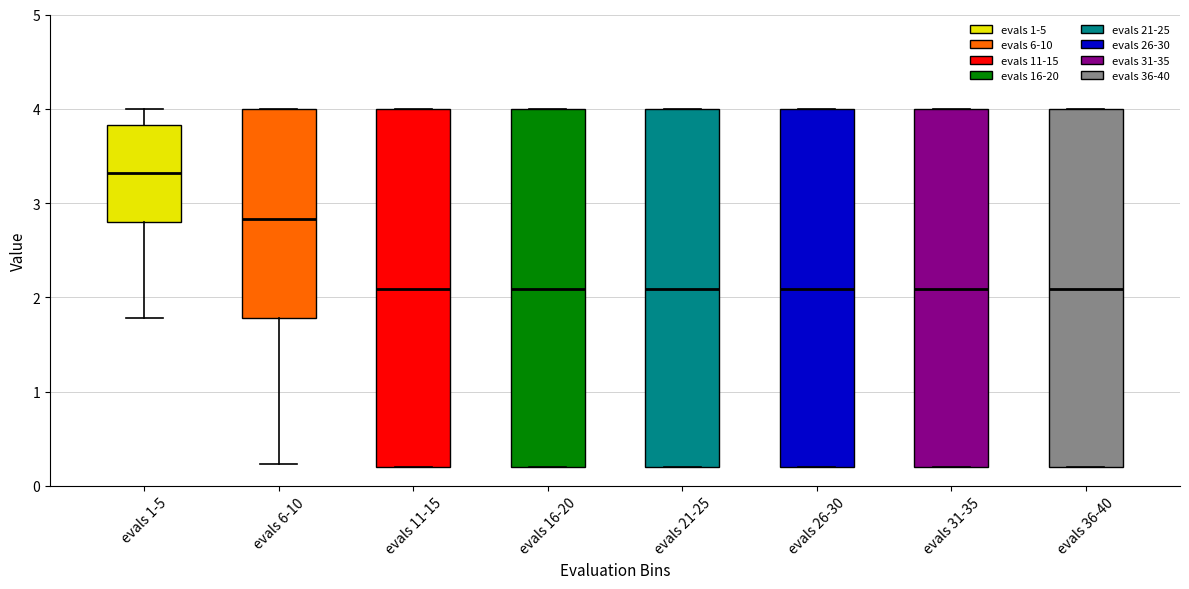

Which box's median line is the highest?

evals 1-5